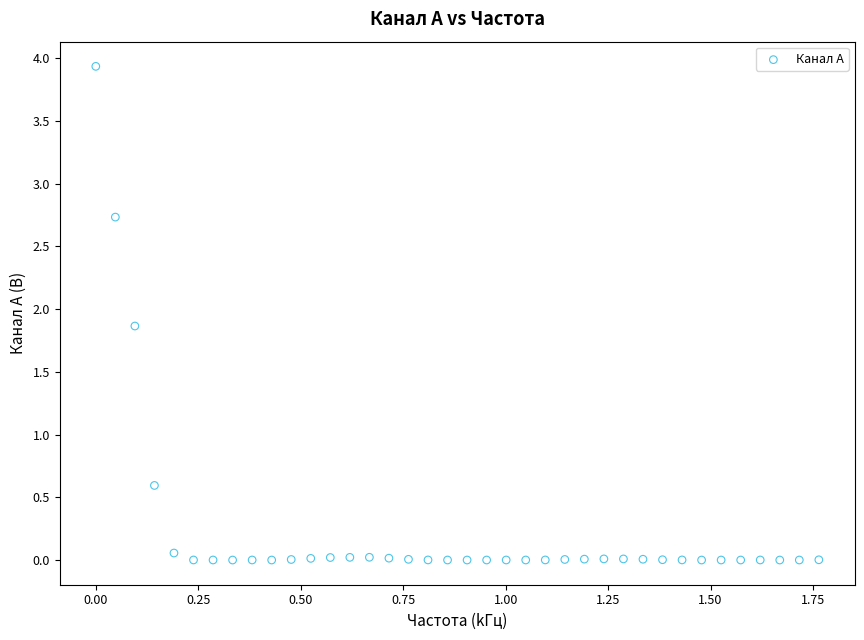

What Y value in the scatter plot is closest to 1?

0.6